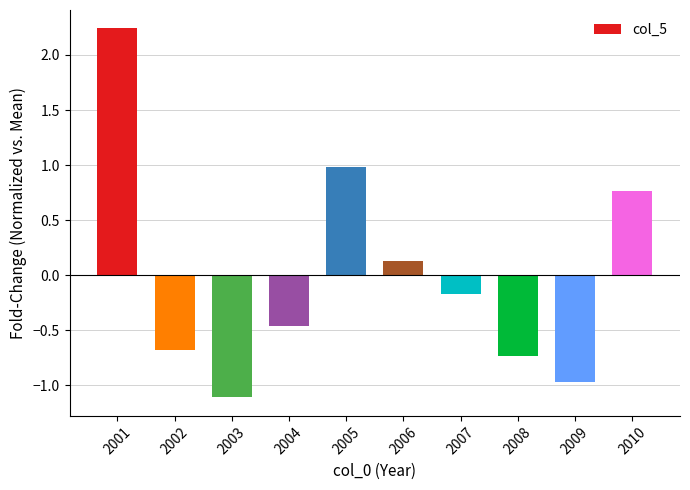

What is the difference between the maximum and second lowest values?

3.2